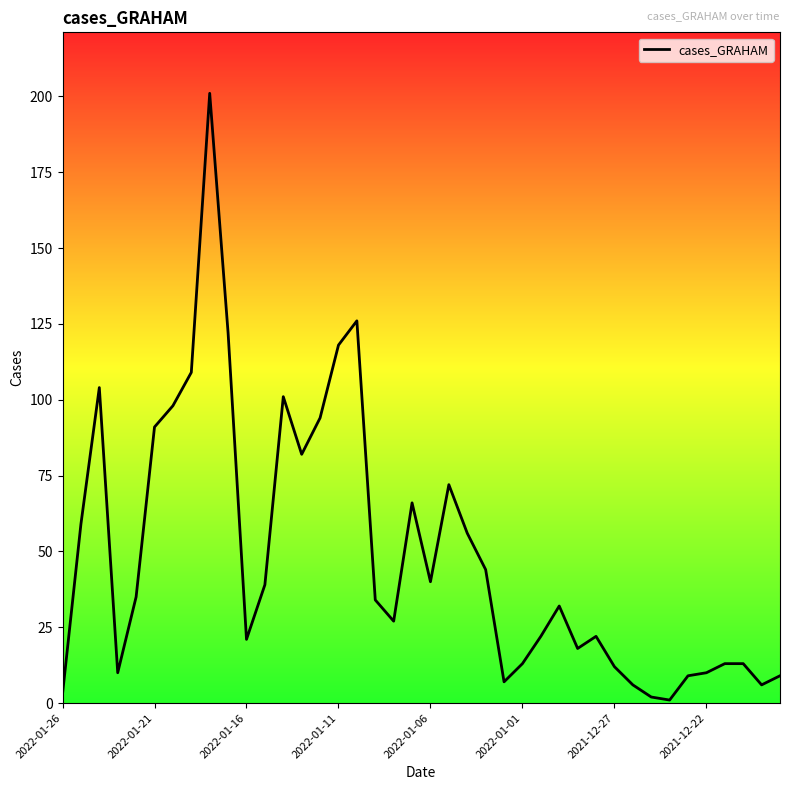

Reading left to right, what are all the values shown in this chart?

3	59	104	10	35	91	98	109	201	122	21	39	101	82	94	118	126	34	27	66	40	72	56	44	7	13	22	32	18	22	12	6	2	1	9	10	13	13	6	9